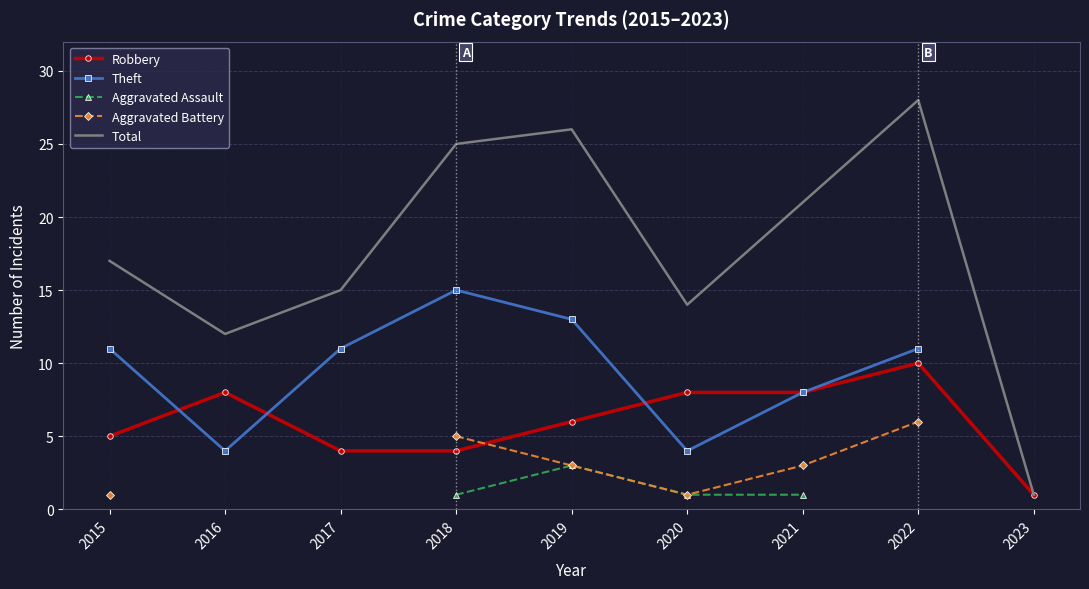

At which label does Robbery reach its peak?

2022